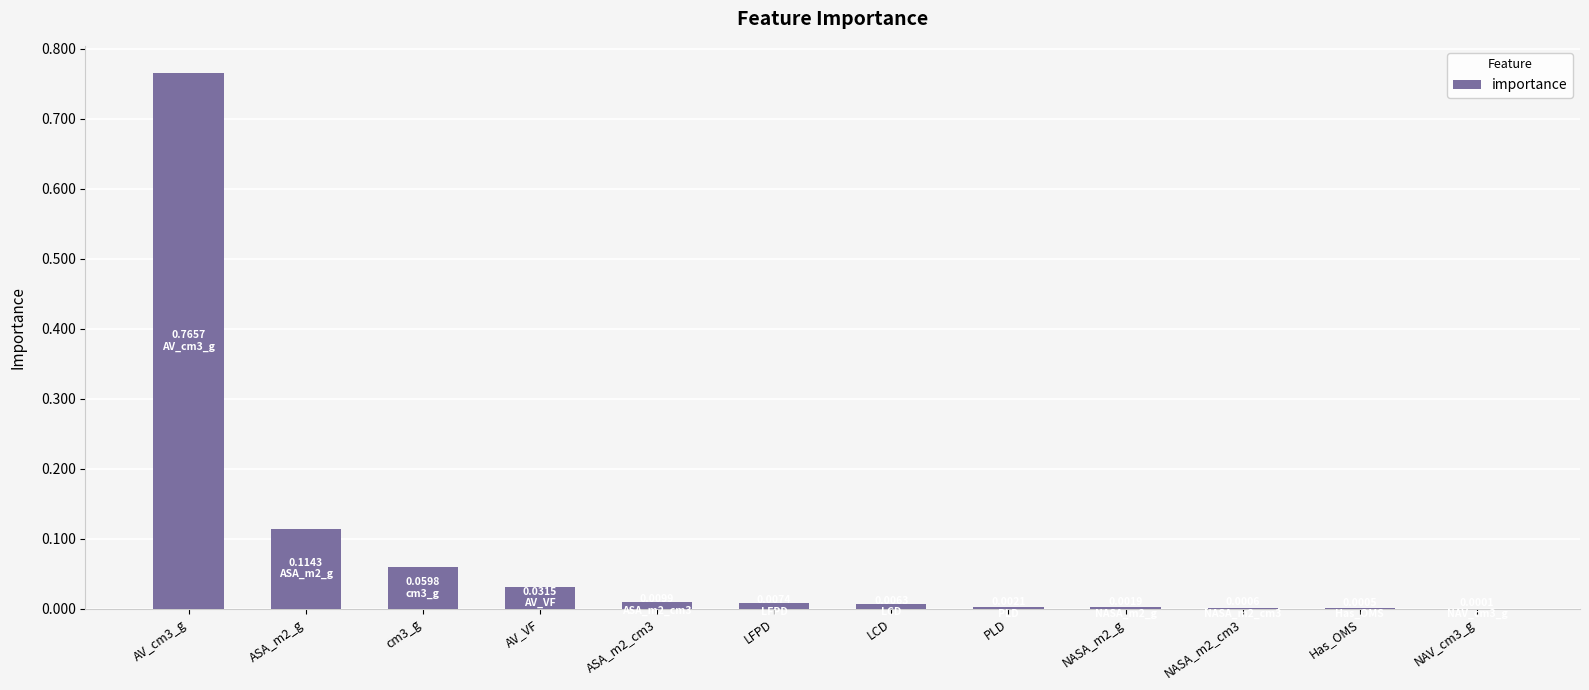

What is the sum of all values?

1.0